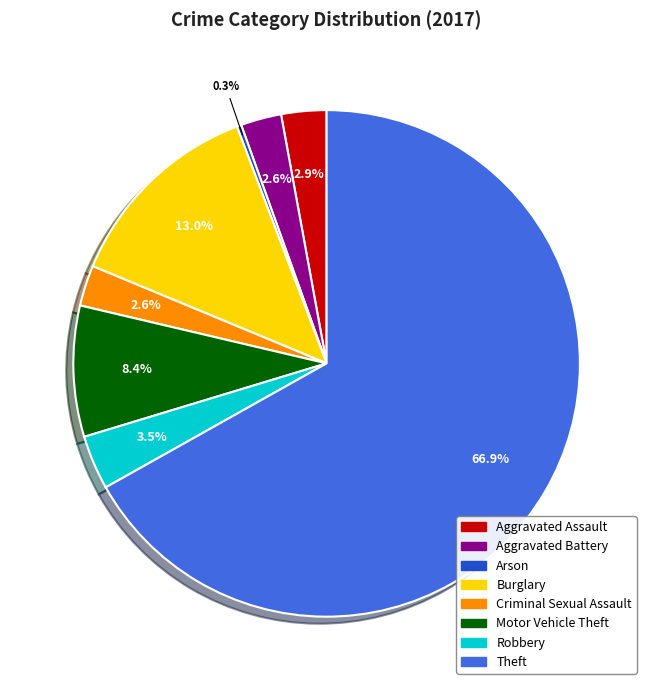

What is the total percentage of Aggravated Battery and Robbery?

6.1%